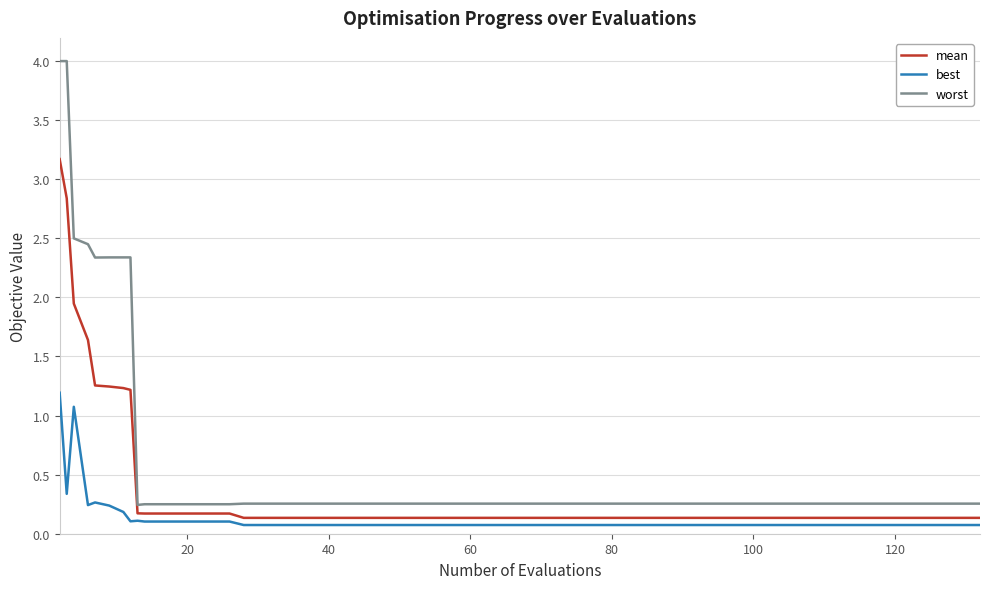

How many lines are shown in the chart?

3